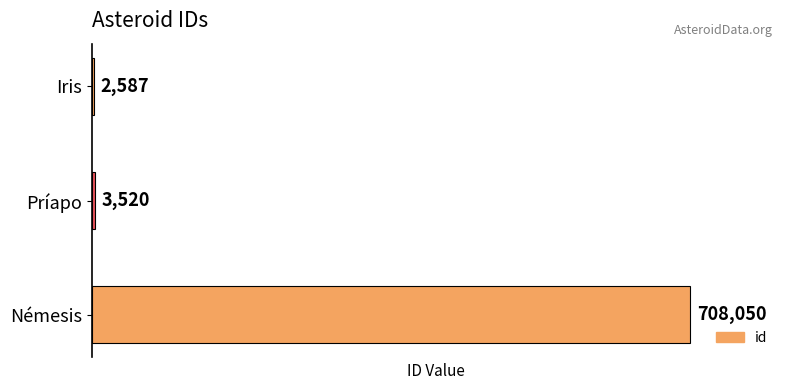

What is the sum of all values?

714157